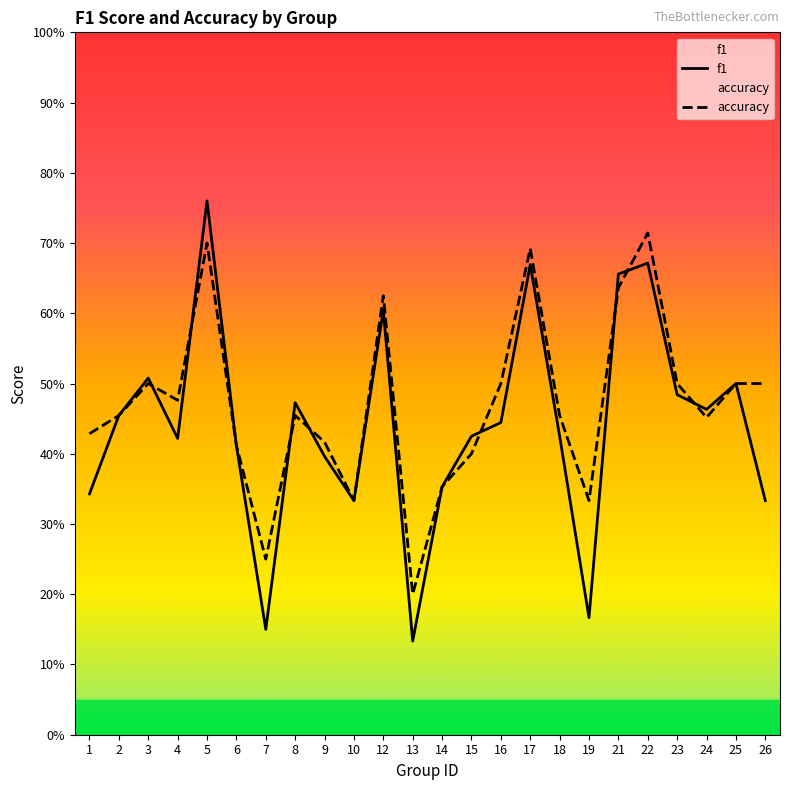

The value of accuracy at 18 is 0.5. True or false?

True